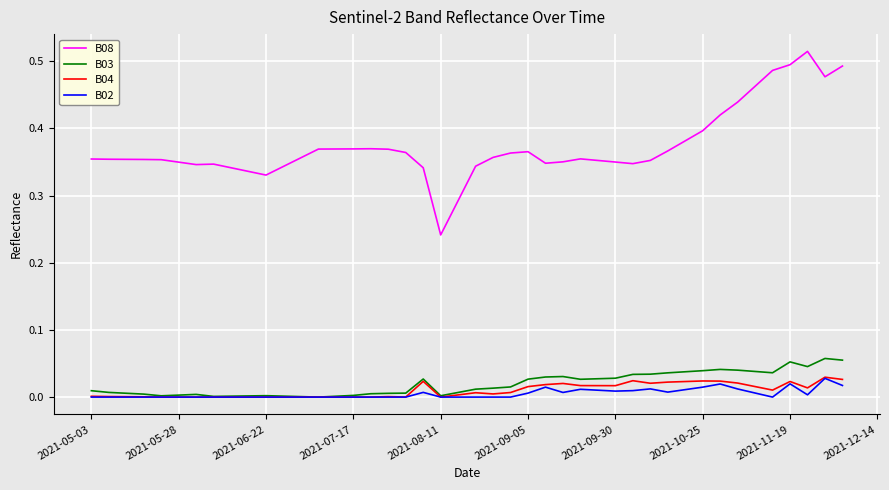

Which series has the widest spread of values?

B08